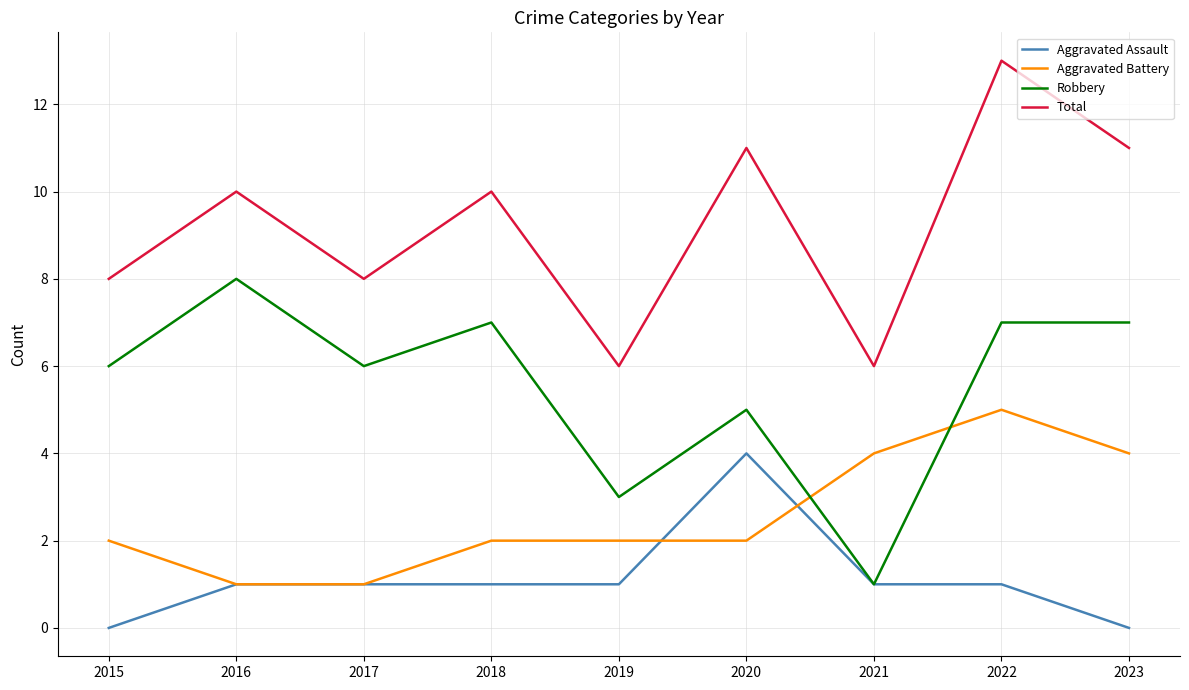

Read the Aggravated Battery value at 2019.

2